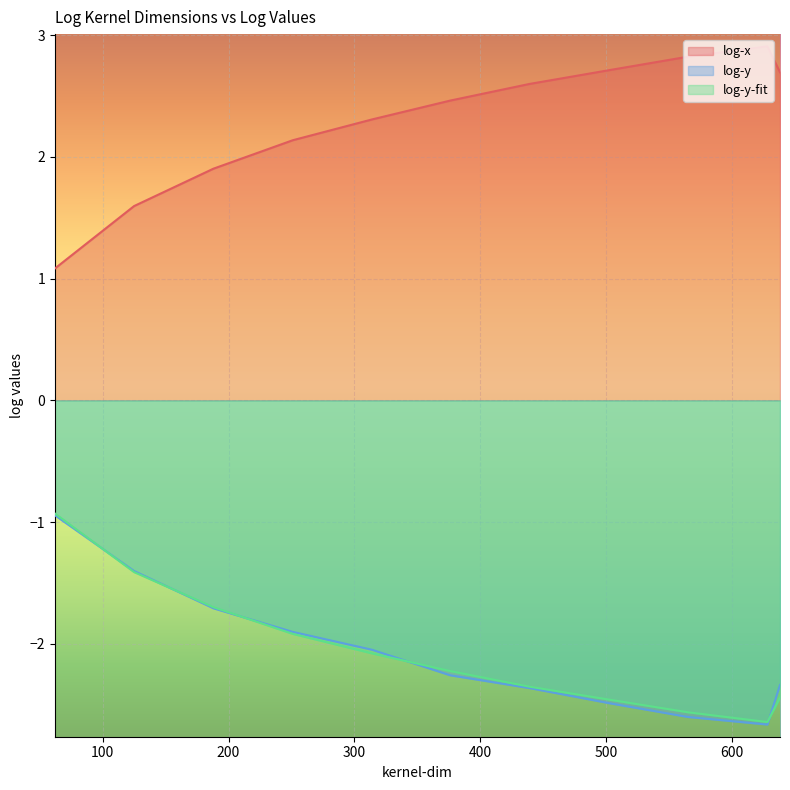

What is the lowest value of the log-y-fit series?

-2.6